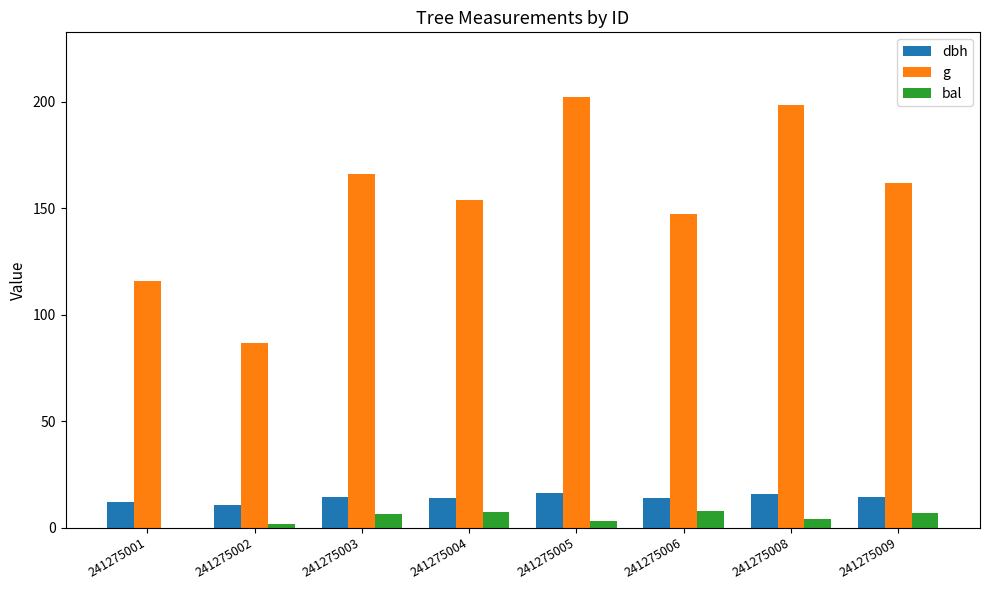

What is the sum of the g values at 241275004 and 241275001?

269.9